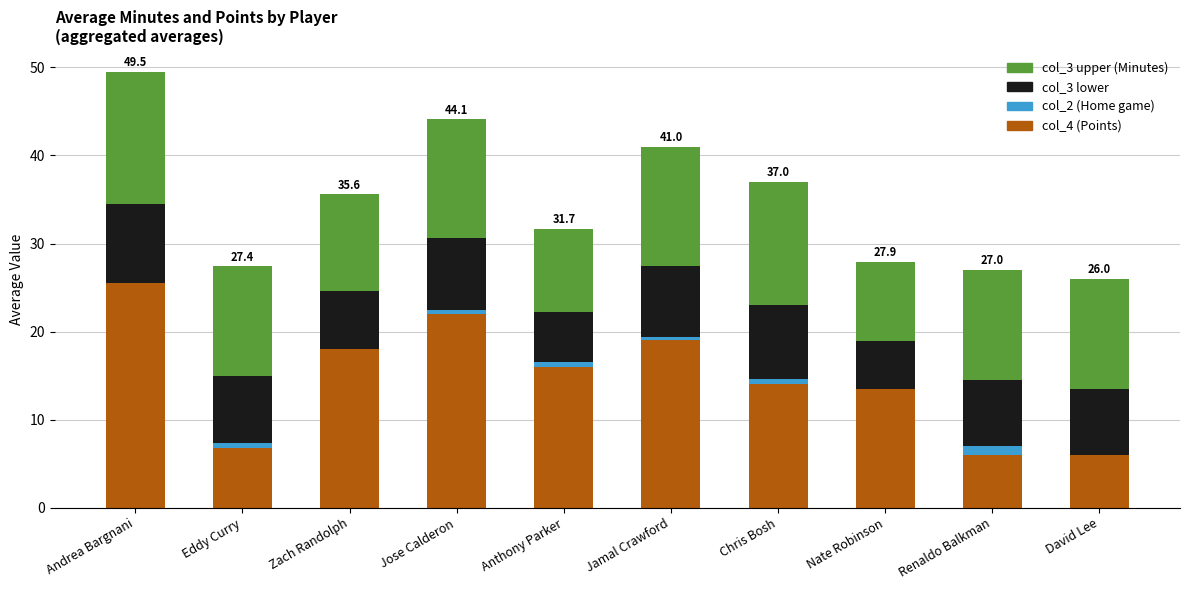

At which category is the sum across all series the highest?

Andrea Bargnani